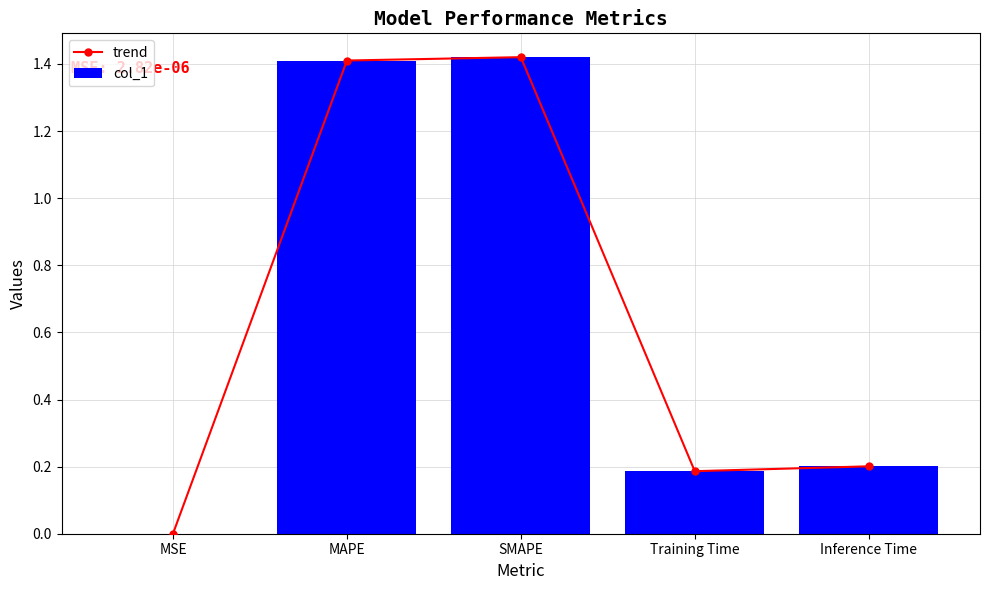

What is the sum of all trend values?

3.2